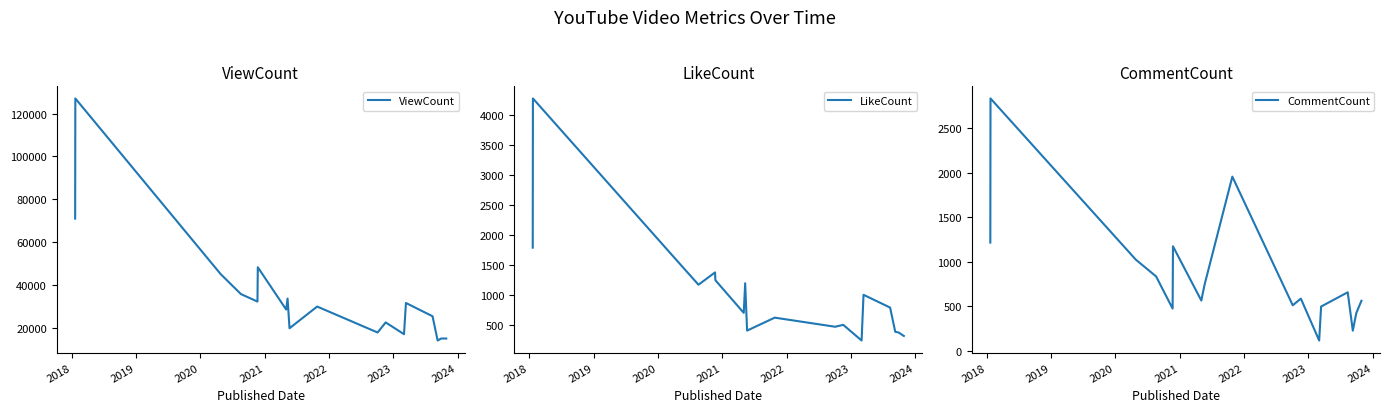

Reading left to right, extract all data points from this chart.

ViewCount: 70979	127059	45081	35755	32249	48266	28531	33660	19802	29925	17820	22522	17025	31592	25405	14073	15013	14997
LikeCount: 1790	4283	1550	1171	1377	1246	701	1196	405	621	469	501	239	1003	789	385	372	315
CommentCount: 1214	2834	1022	834	472	1172	562	642	746	1955	509	584	113	495	655	224	423	560